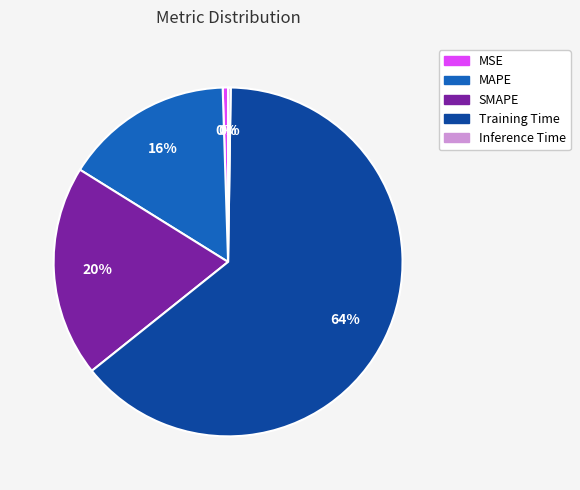

To the nearest percent, what portion does MAPE represent?

16%